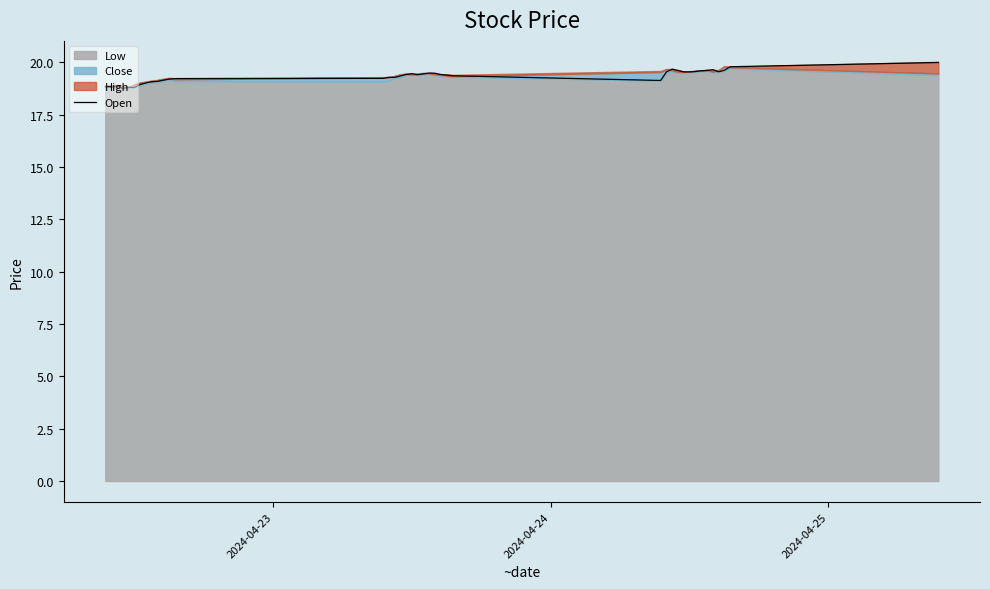

Reading left to right, list all the values displayed in this chart.

18.8	18.8	18.9	18.8	18.8	18.8	18.9	19.0	19.1	19.1	19.1	19.2	19.2	19.2	19.3	19.3	19.4	19.4	19.5	19.4	19.5	19.5	19.5	19.4	19.4	19.4	19.1	19.5	19.7	19.6	19.5	19.5	19.6	19.6	19.6	19.7	19.6	19.6	19.8	20.0